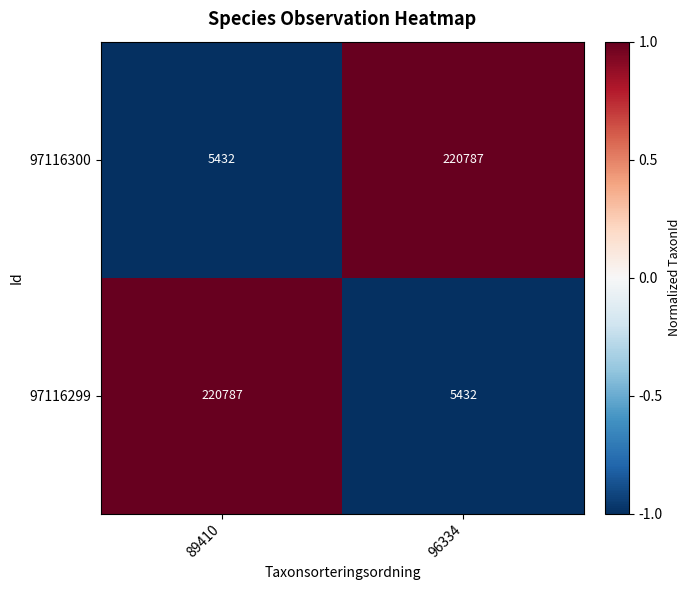

Is the value of 97116300 at 96334 greater than the value of 97116299 at 96334?

Yes